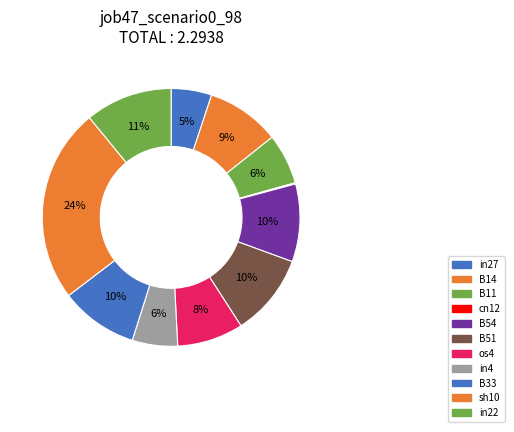

What percentage is the in22 slice, to the nearest percent?

11%